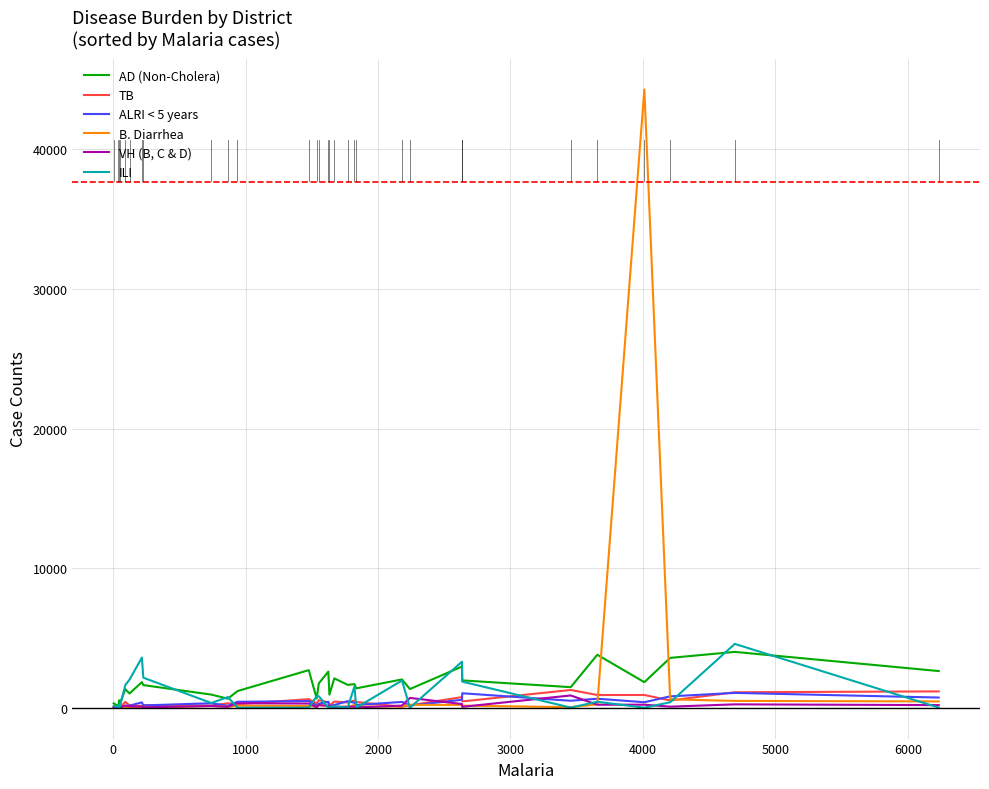

List the series in order of their peak value, highest first.

B. Diarrhea, ILI, AD (Non-Cholera), TB, ALRI < 5 years, VH (B, C & D)